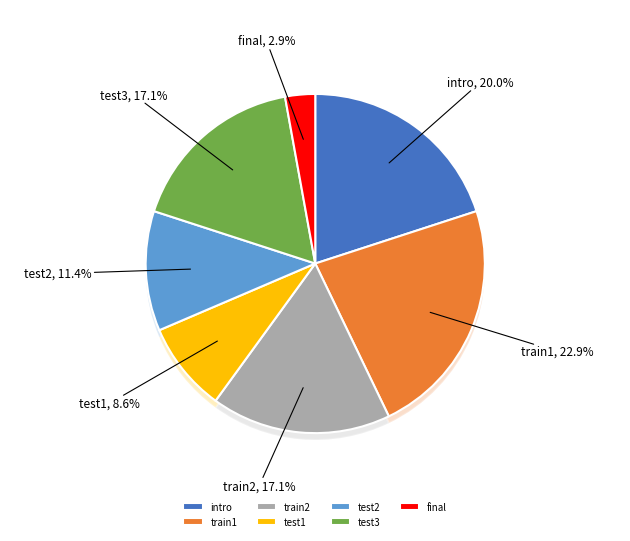

Combined, do train2 and test1 account for over 50%?

No